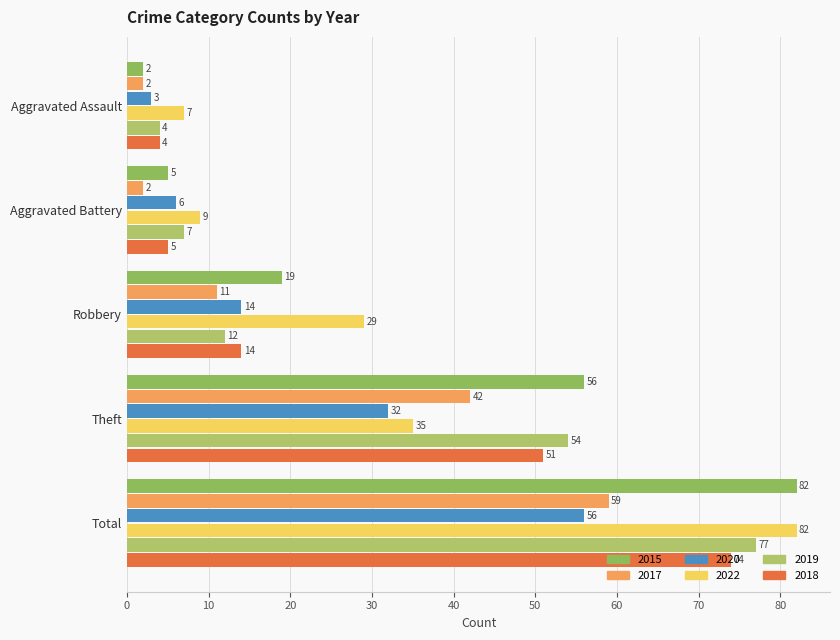

What is the total value across all series at Robbery?

99